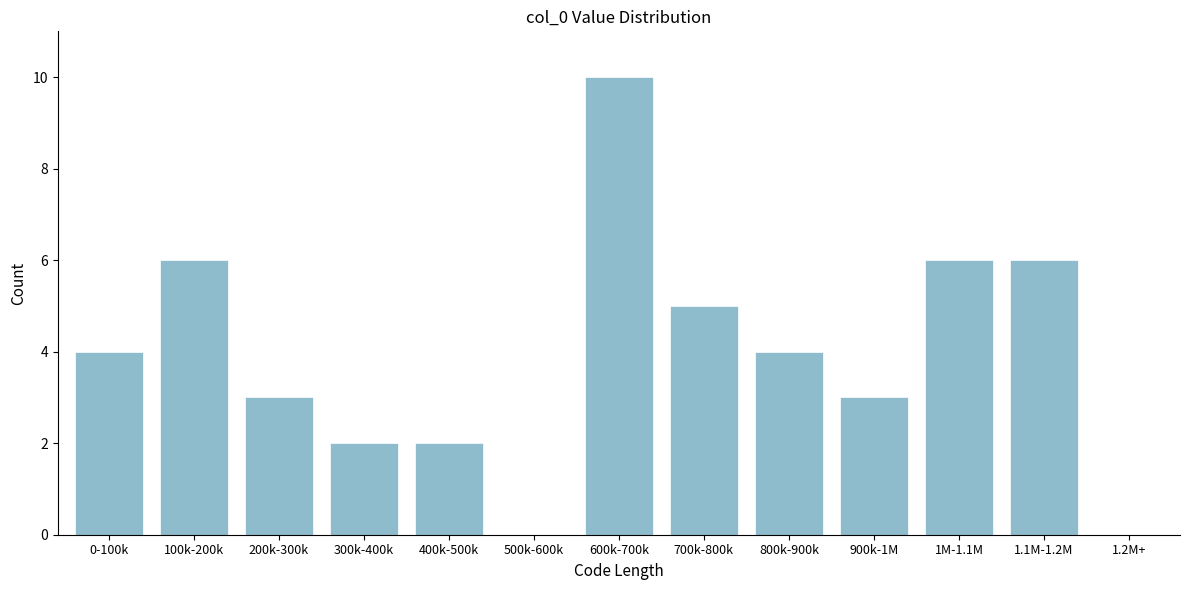

Reading left to right, what are all the values shown in this chart?

0-100k=4	100k-200k=6	200k-300k=3	300k-400k=2	400k-500k=2	500k-600k=0	600k-700k=10	700k-800k=5	800k-900k=4	900k-1M=3	1M-1.1M=6	1.1M-1.2M=6	1.2M+=0